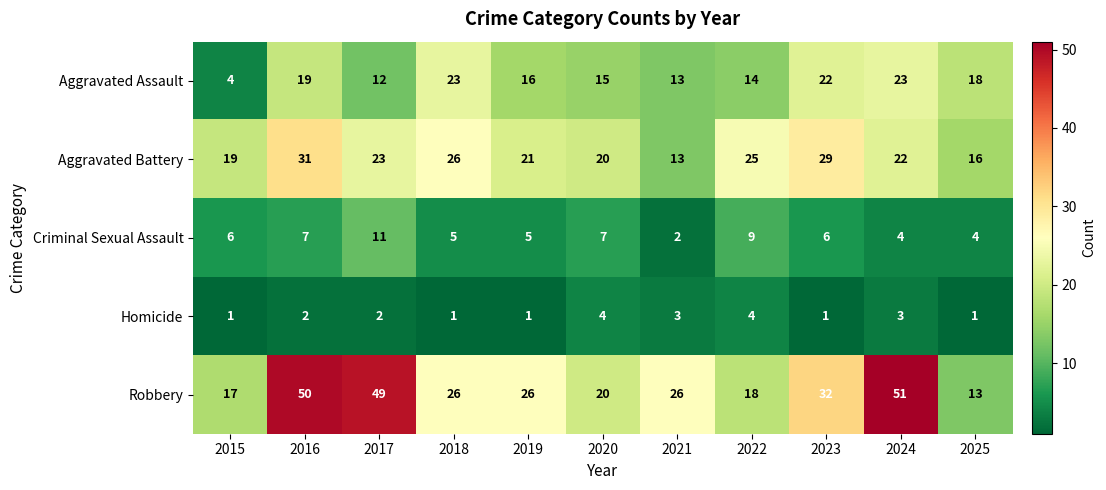

What is the difference between the maximum and minimum values in the Criminal Sexual Assault series?

9